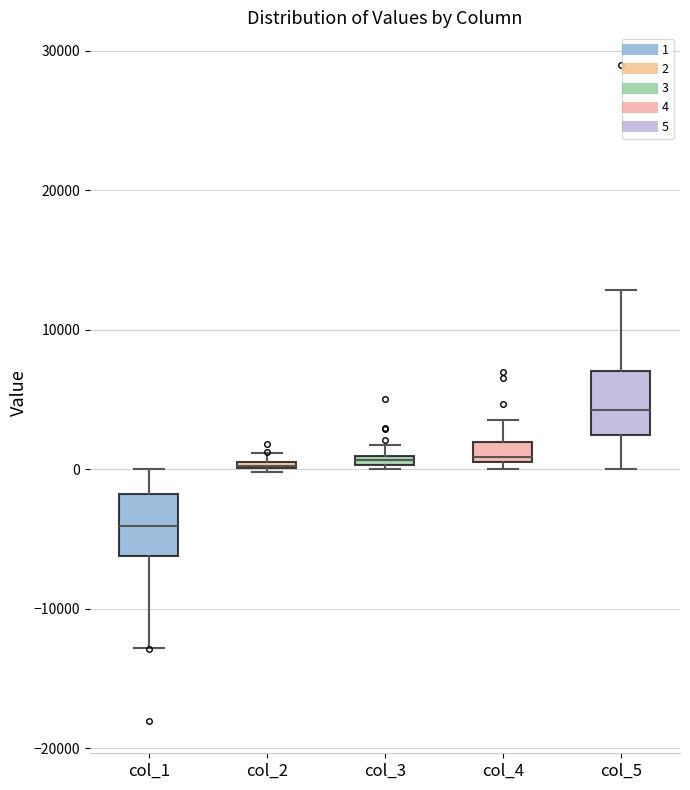

Where is the lower edge of the box for col_2 on the y-axis? The values are not printed on the chart, so give them approximately, as read against the axis.

0